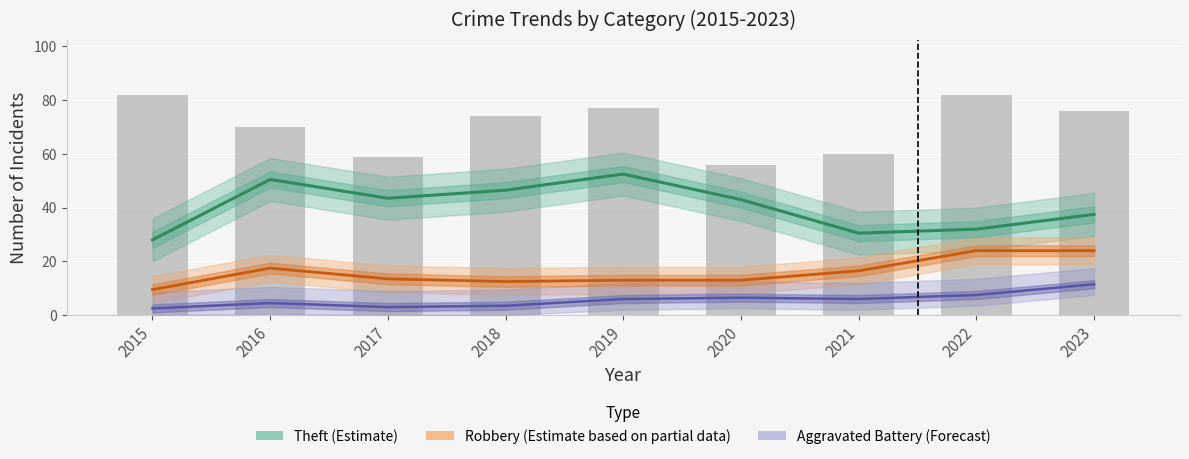

How many data points in Theft (Estimate) are less than 43?

4